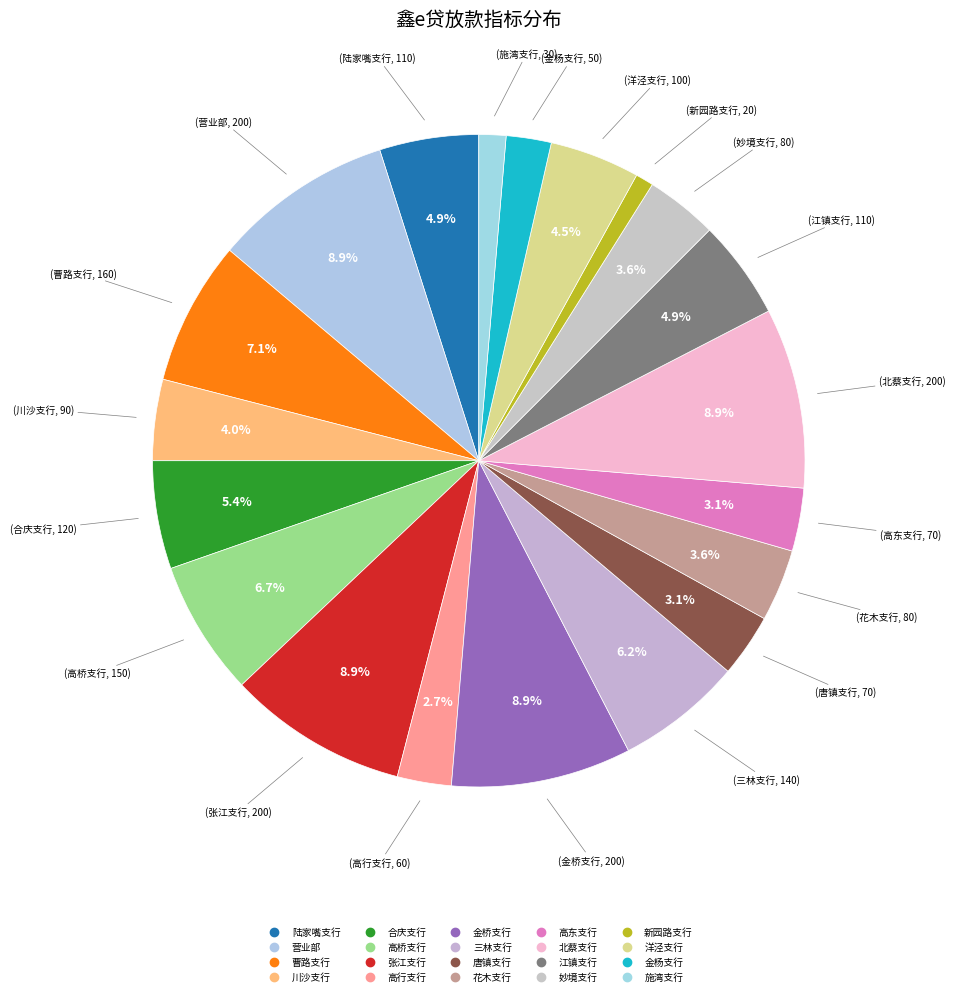

Which has a higher value, 金桥支行 or 施湾支行?

金桥支行